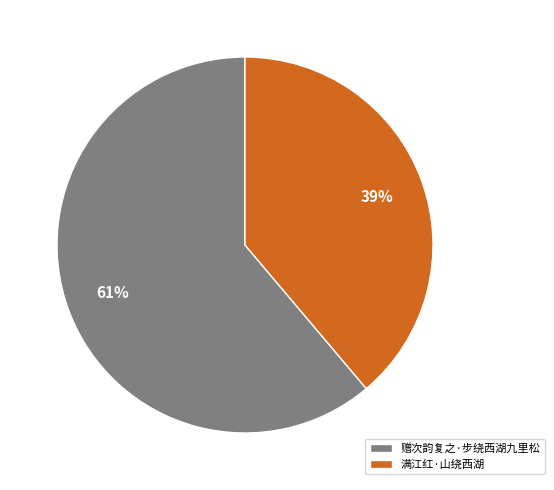

What percentage is the 赠次韵复之·步绕西湖九里松 slice, to the nearest percent?

61%